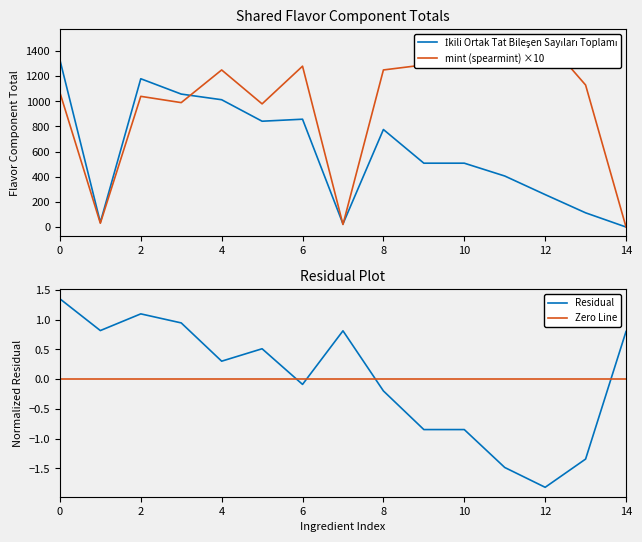

What is the difference between the second highest and minimum values in the mint (spearmint) series?

1490